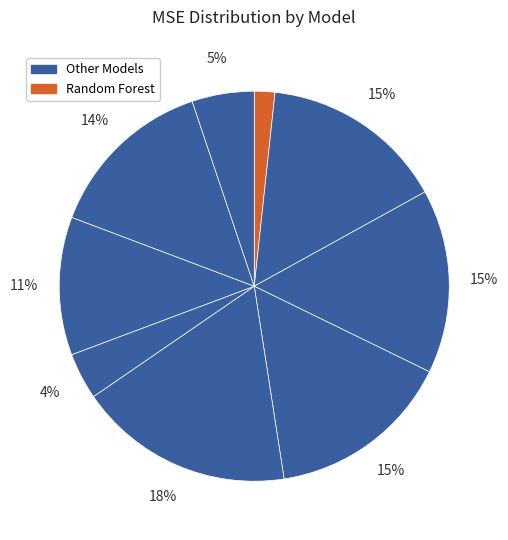

Count the number of slices in the pie.

9